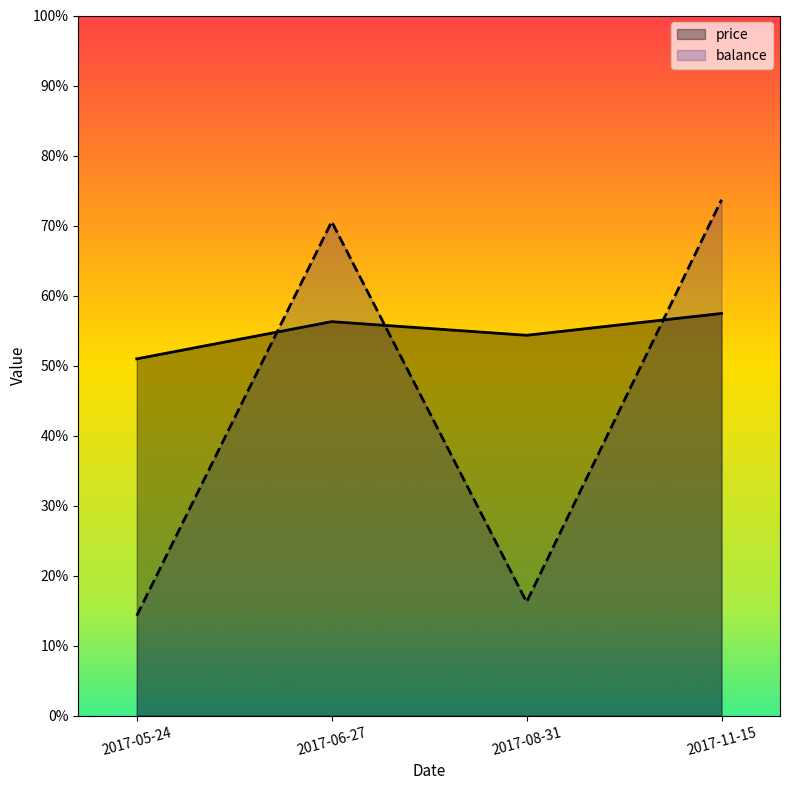

What are all the series names shown in the legend?

price, balance